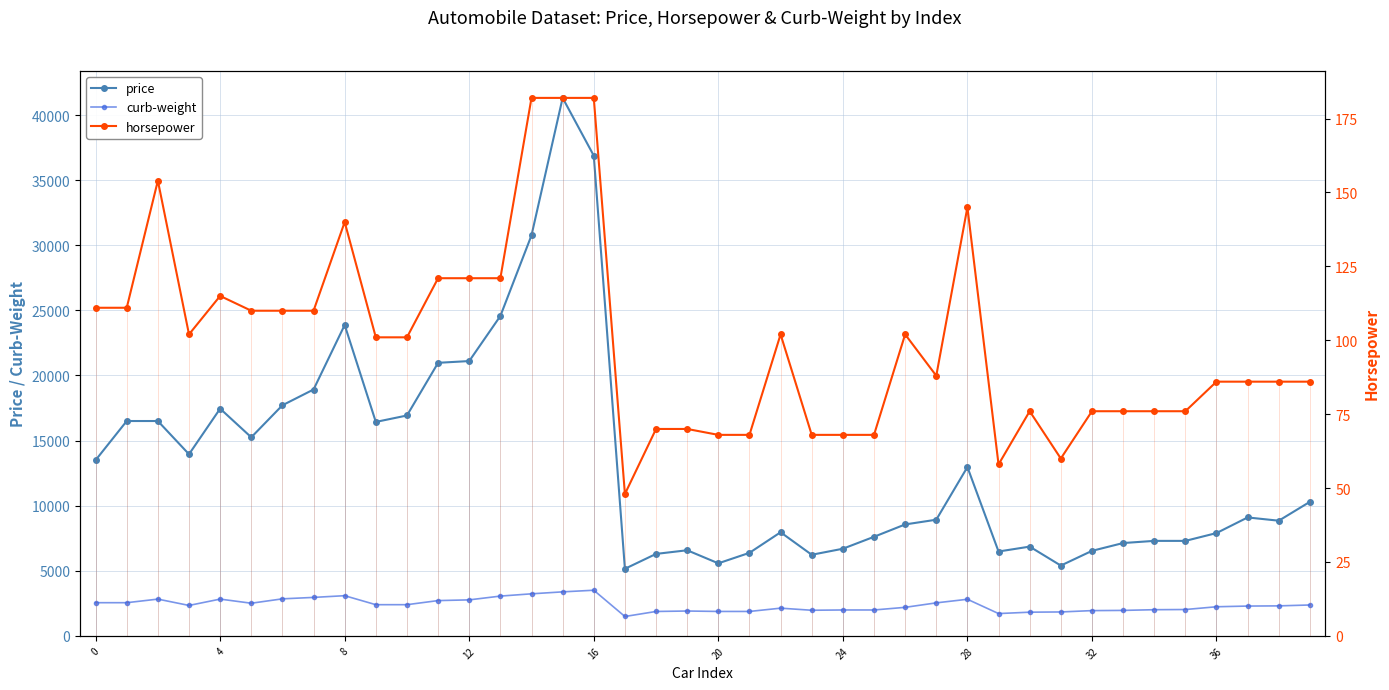

The value of curb-weight at 30 is 2986. True or false?

False